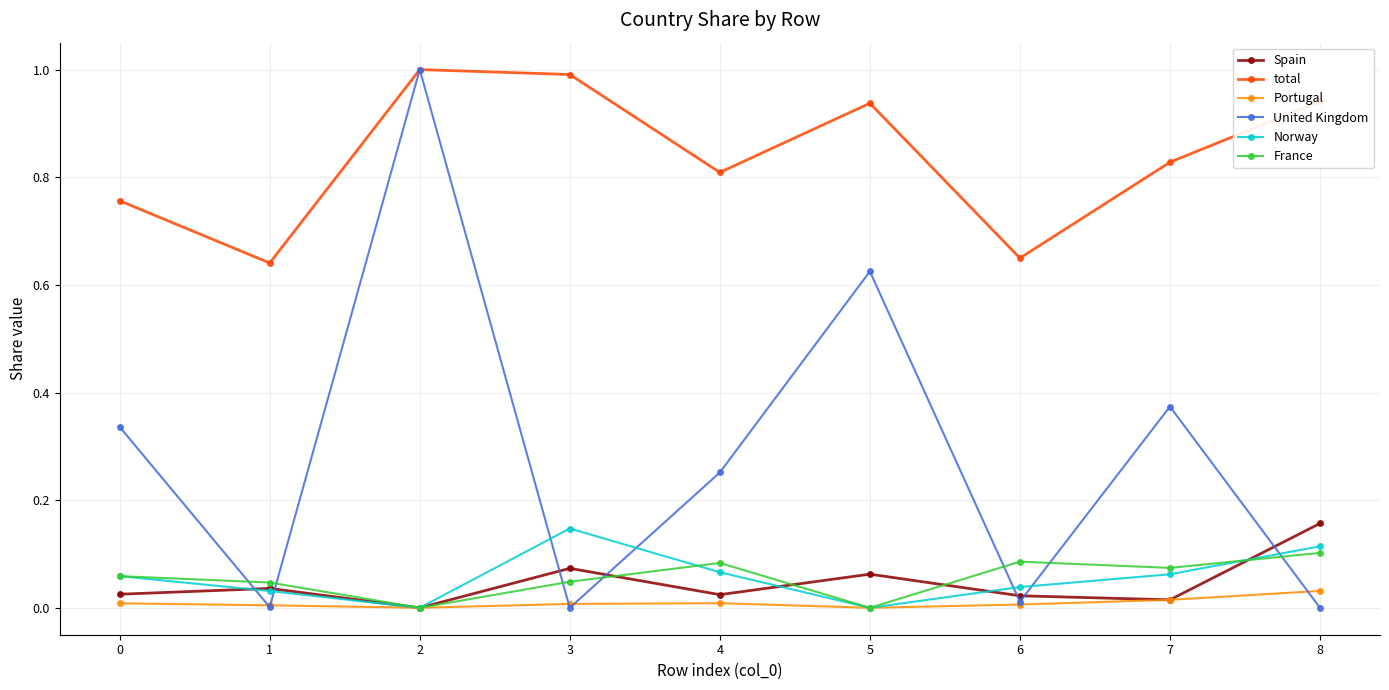

Which series has the largest range (max minus min)?

United Kingdom